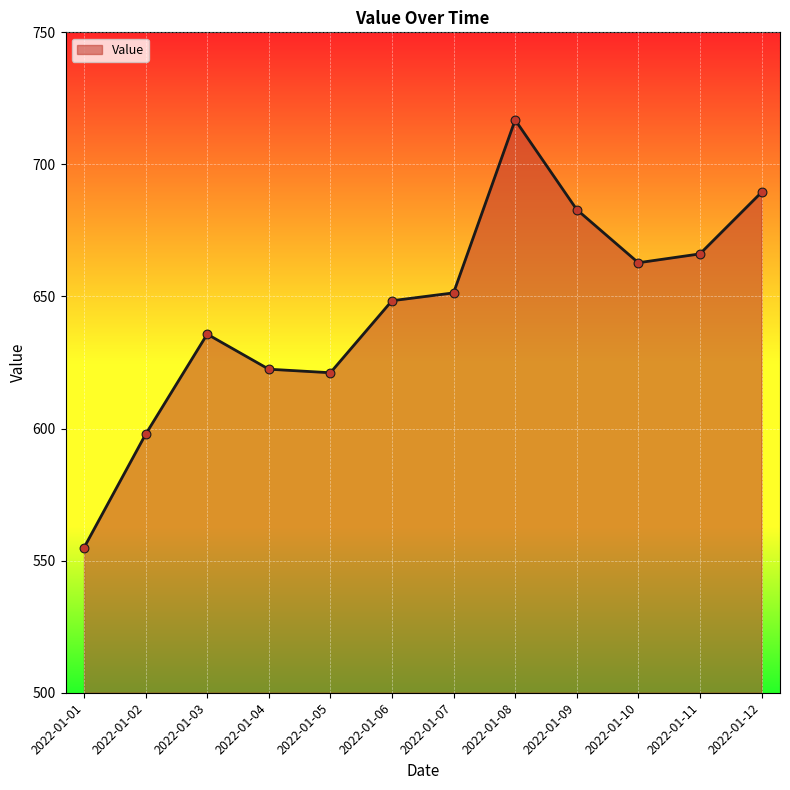

Between 2022-01-10 and 2022-01-02, which is larger?

2022-01-10